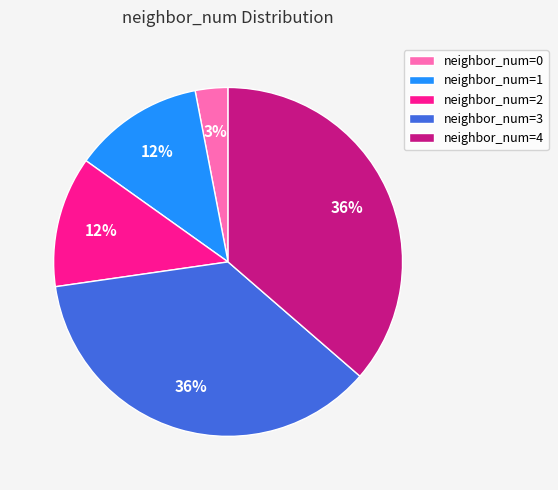

Do neighbor_num=3 and neighbor_num=0 together represent more than half of the pie?

No